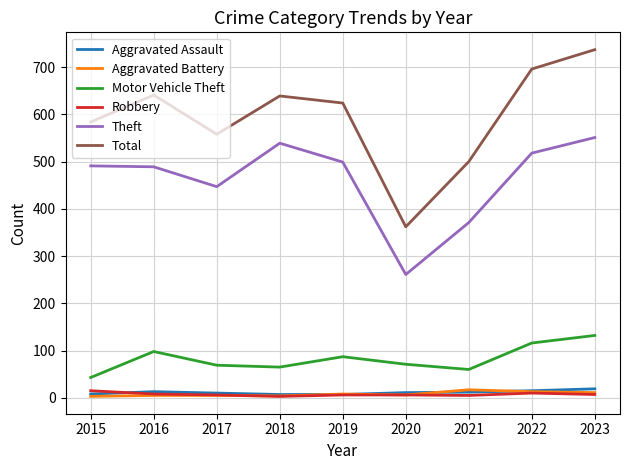

True or false: Total has a value of 558 at 2017.

True